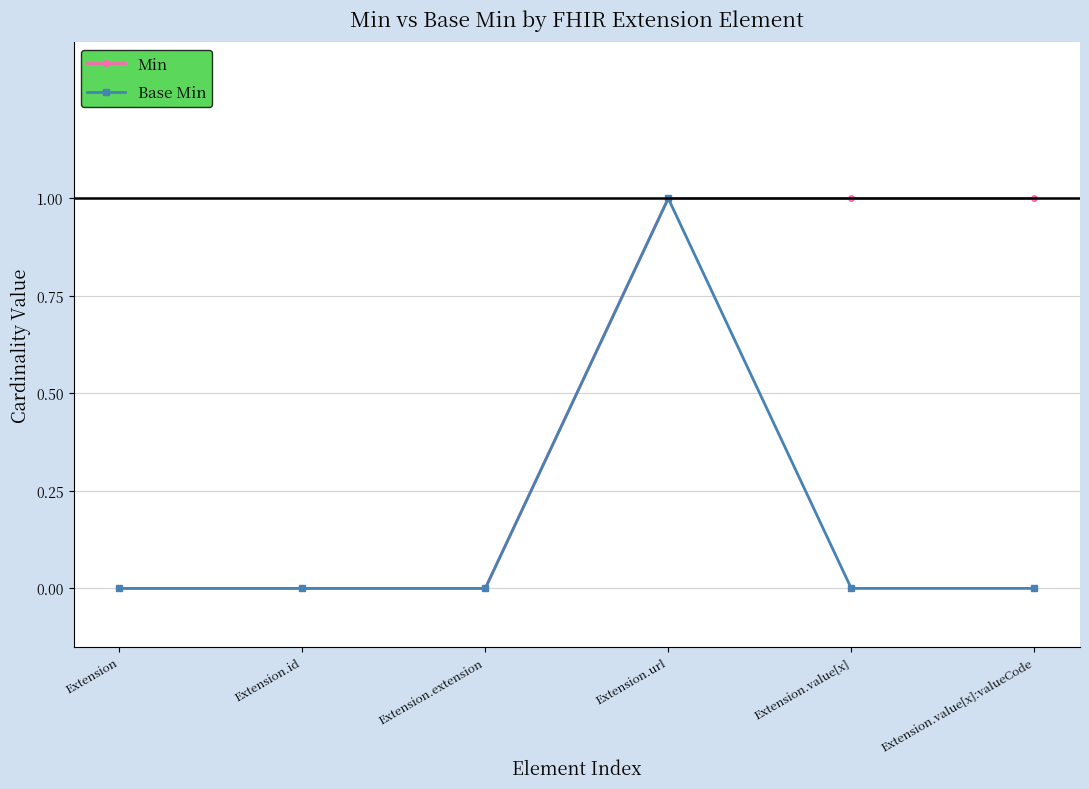

Which series changed the most between Extension.url and Extension.value[x]?

Base Min